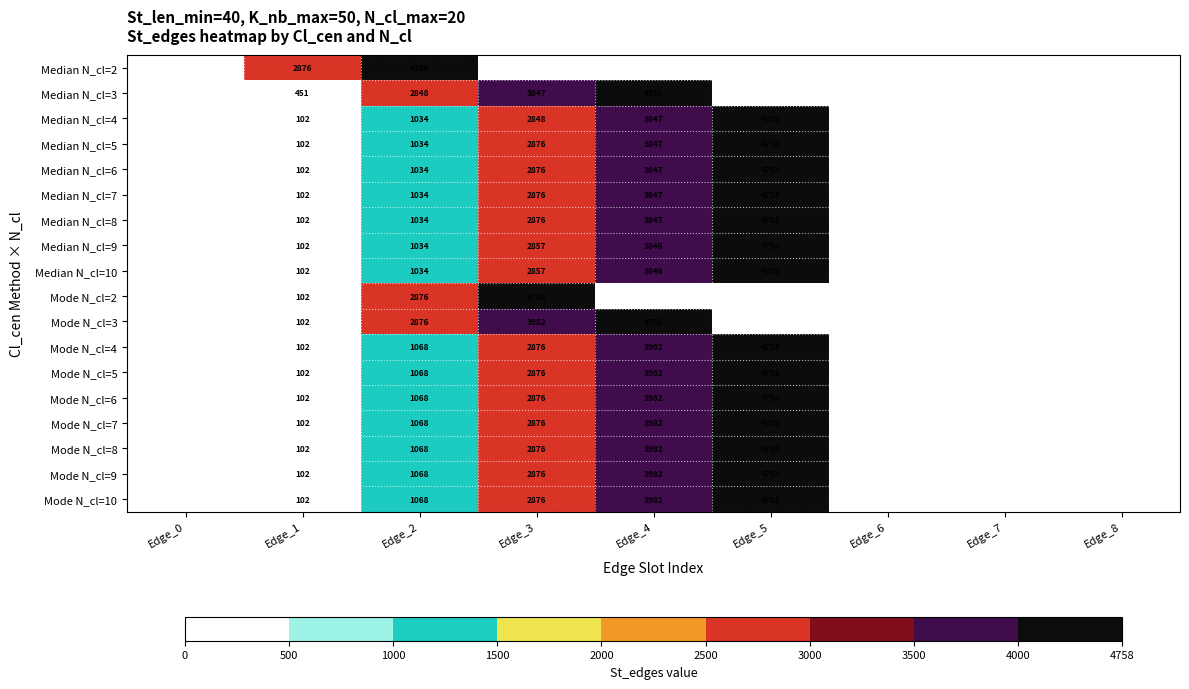

True or false: Median N_cl=10 has a value of 1339 at Edge_3.

False